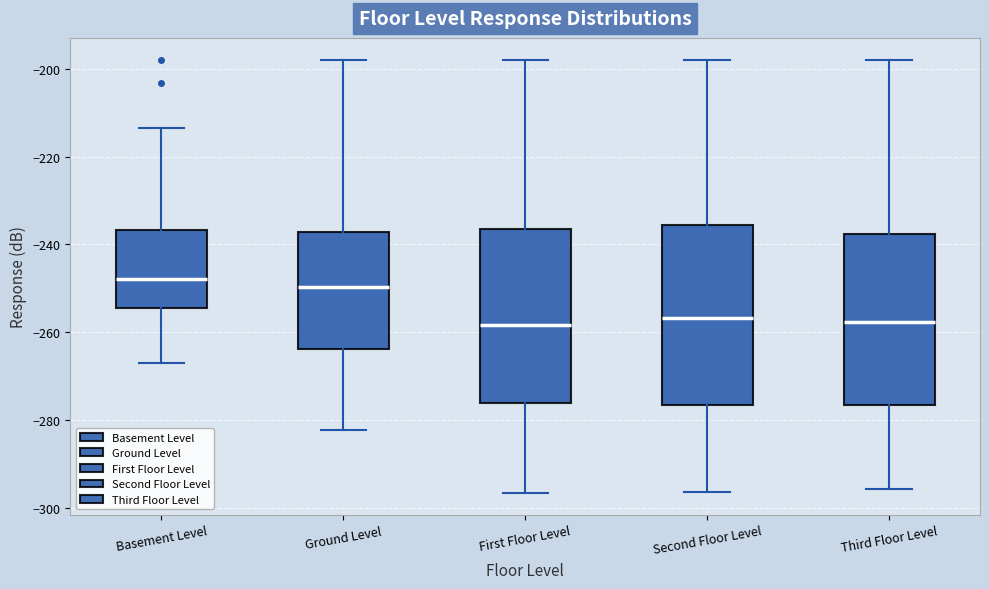

Reading left to right, read every box against the y-axis: the position of its median line, the range the box covers, and the ends of its whiskers. The values are not printed on the chart, so give them approximately, as read against the axis.

Basement Level: median -248, box -254 to -236, whiskers -268 to -214
Ground Level: median -250, box -264 to -238, whiskers -282 to -198
First Floor Level: median -258, box -276 to -236, whiskers -296 to -198
Second Floor Level: median -256, box -276 to -236, whiskers -296 to -198
Third Floor Level: median -258, box -276 to -238, whiskers -296 to -198